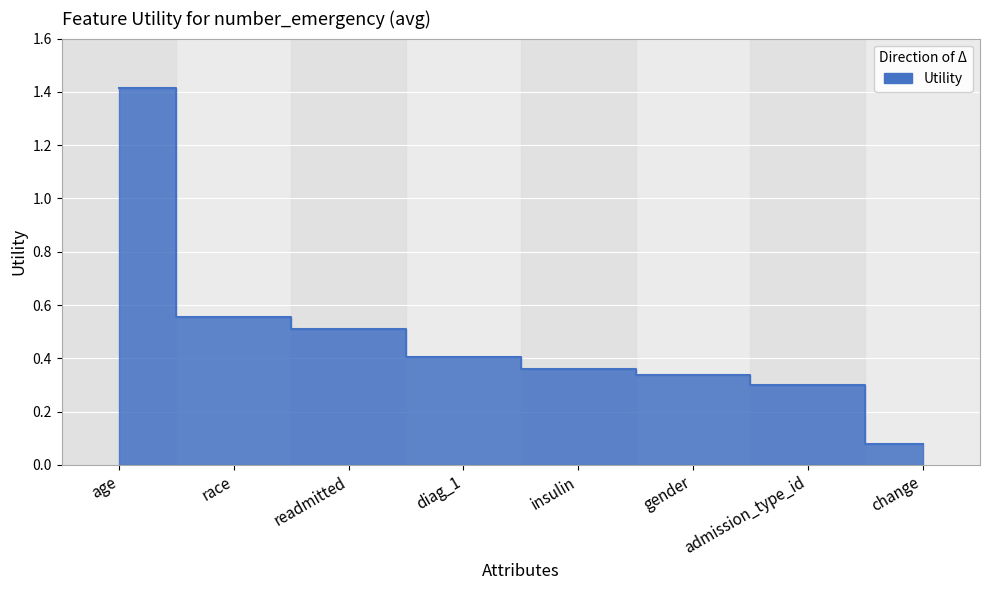

What is the greatest value displayed?

1.4